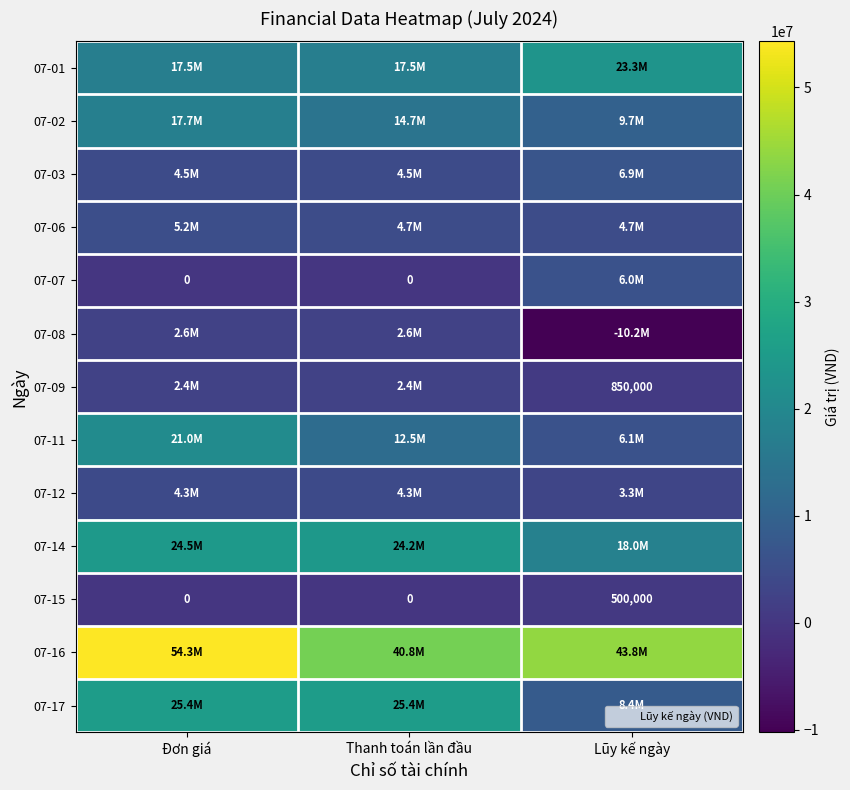

How many values in 07-08 are above zero?

2